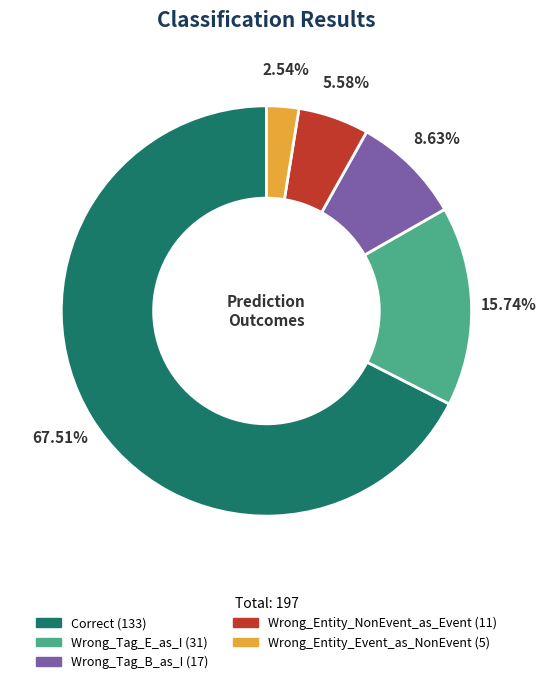

What is the smallest slice in the pie chart?

Wrong_Entity_Event_as_NonEvent